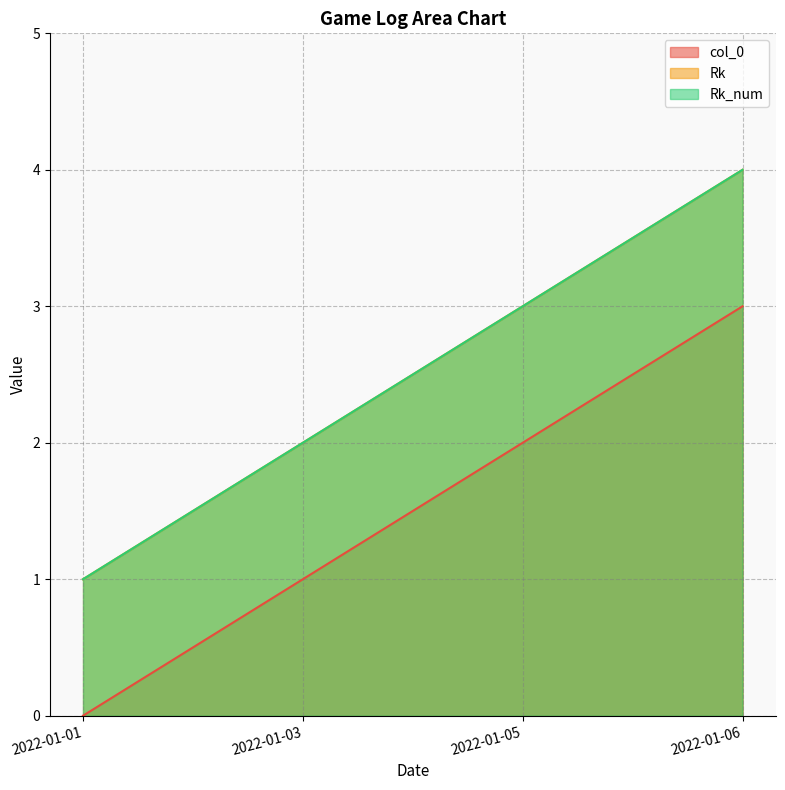

What are all the series names shown in the legend?

col_0, Rk, Rk_num